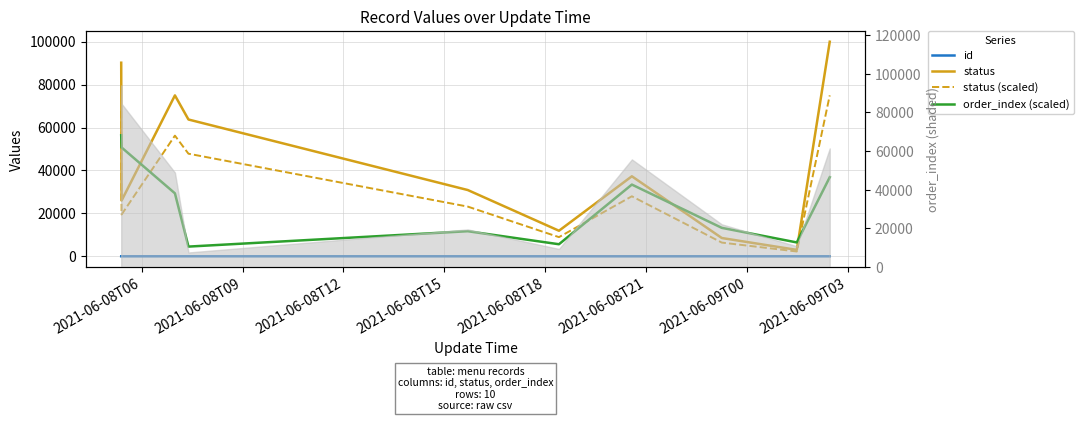

True or false: order_index (scaled) has more than 1 points higher than both neighbors.

True